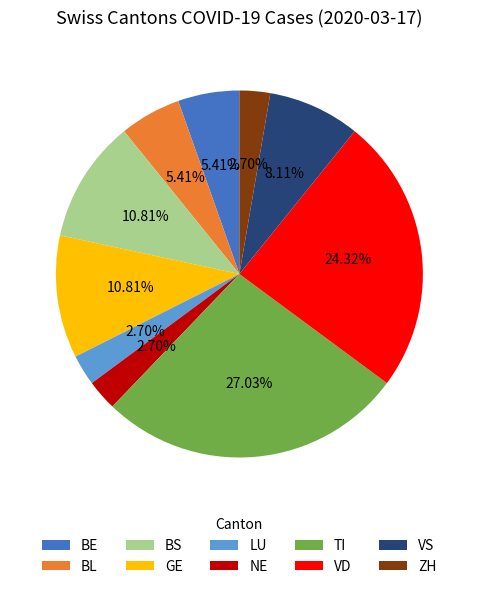

Approximately how many times larger is the value at ZH compared to NE?

1.0